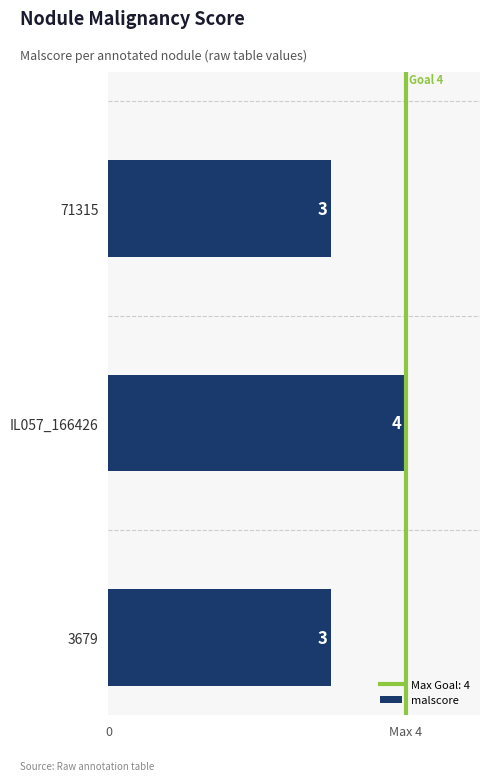

Does the chart contain any negative values?

No